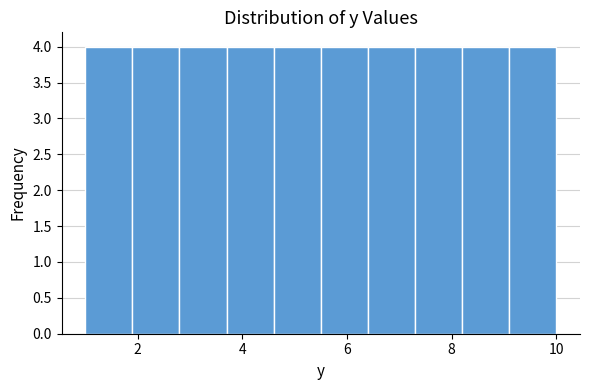

Reading left to right, transcribe this chart: for each bar, give the range it covers on the x-axis and its height. Neither the bar edges nor the heights are printed on the chart, so give them approximately, as read against the axes.

1.0 to 1.9: 4
1.9 to 2.8: 4
2.8 to 3.7: 4
3.7 to 4.6: 4
4.6 to 5.5: 4
5.5 to 6.4: 4
6.4 to 7.3: 4
7.3 to 8.2: 4
8.2 to 9.1: 4
9.1 to 10.0: 4